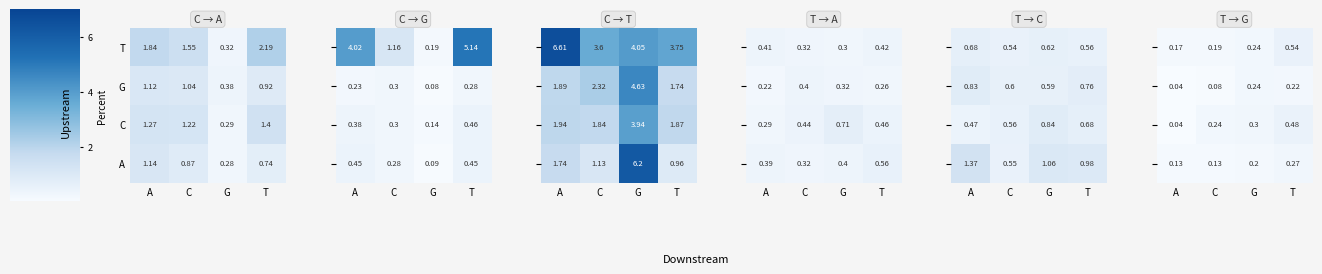

Which has a higher value, G or T?

T